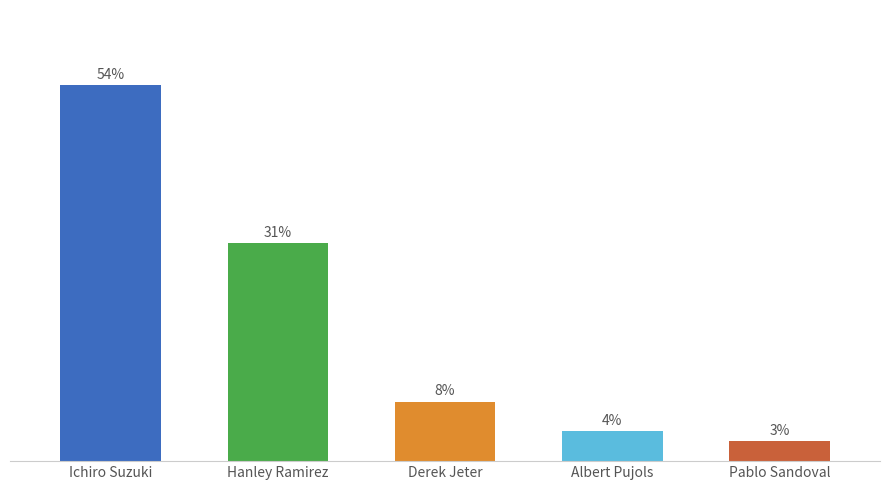

What is the label of the 2nd bar from the left?

Hanley Ramirez